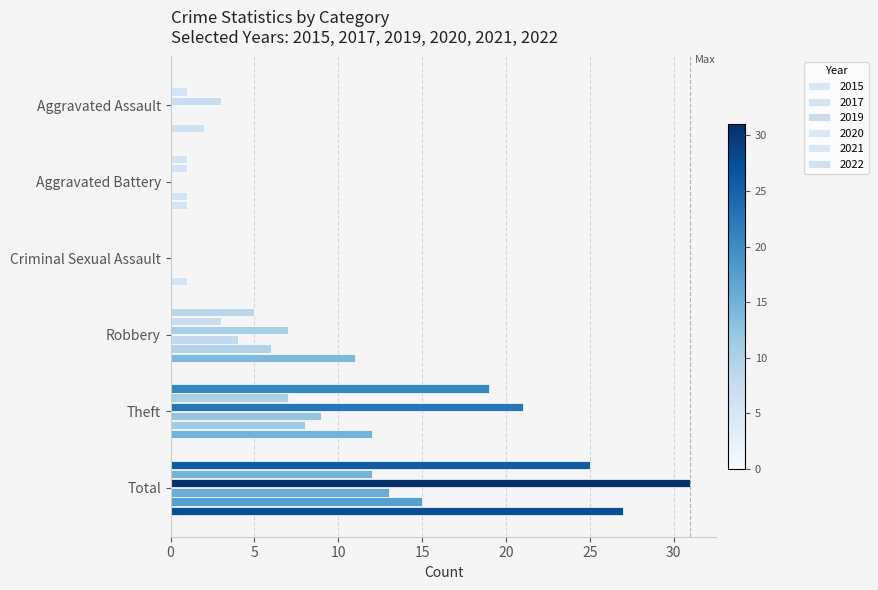

What is the sum of all 2020 values?

26